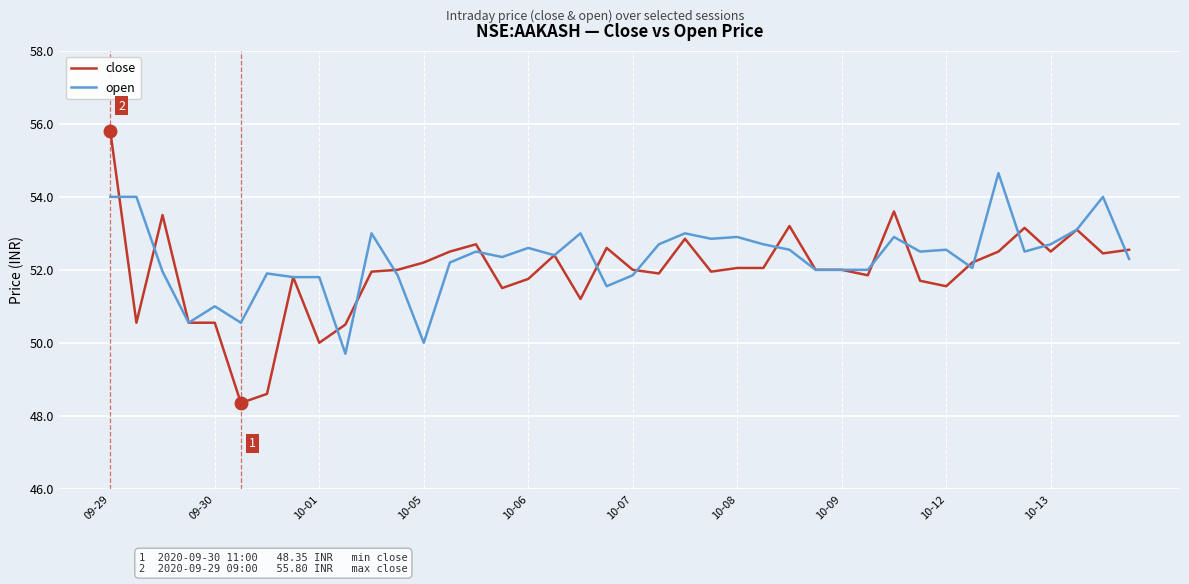

Which series has the largest range (max minus min)?

close